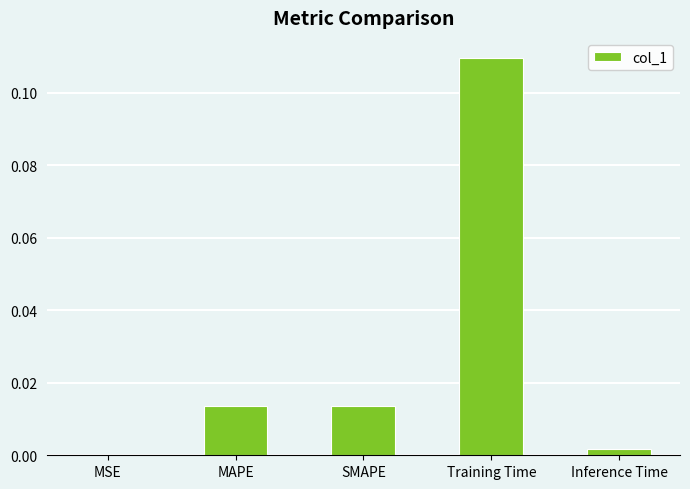

The chart shows a value of 0.0 at Training Time. True or false?

False